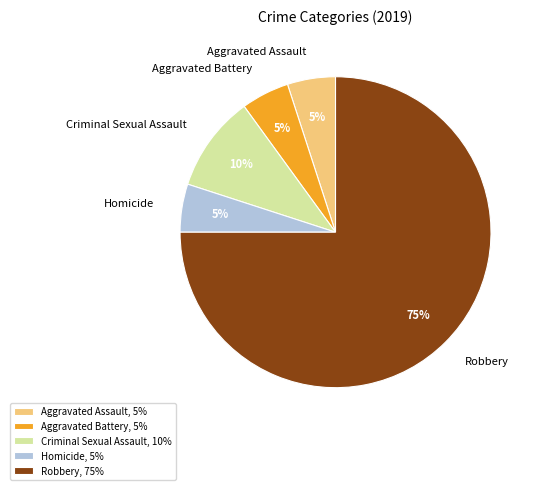

Combined, do Robbery and Aggravated Battery account for over 50%?

Yes